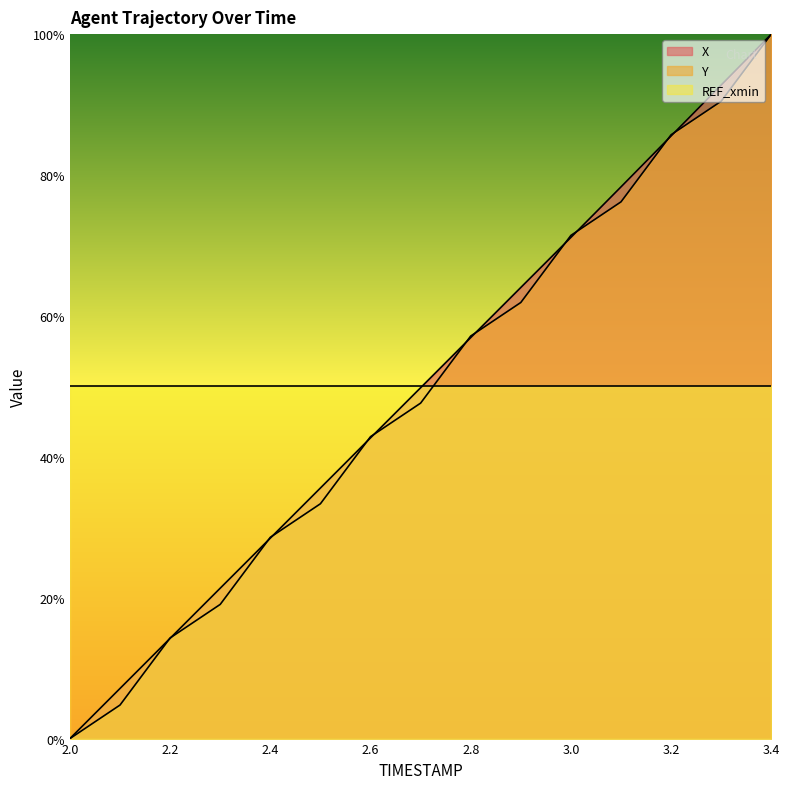

What is the maximum value shown in the chart?

100.0